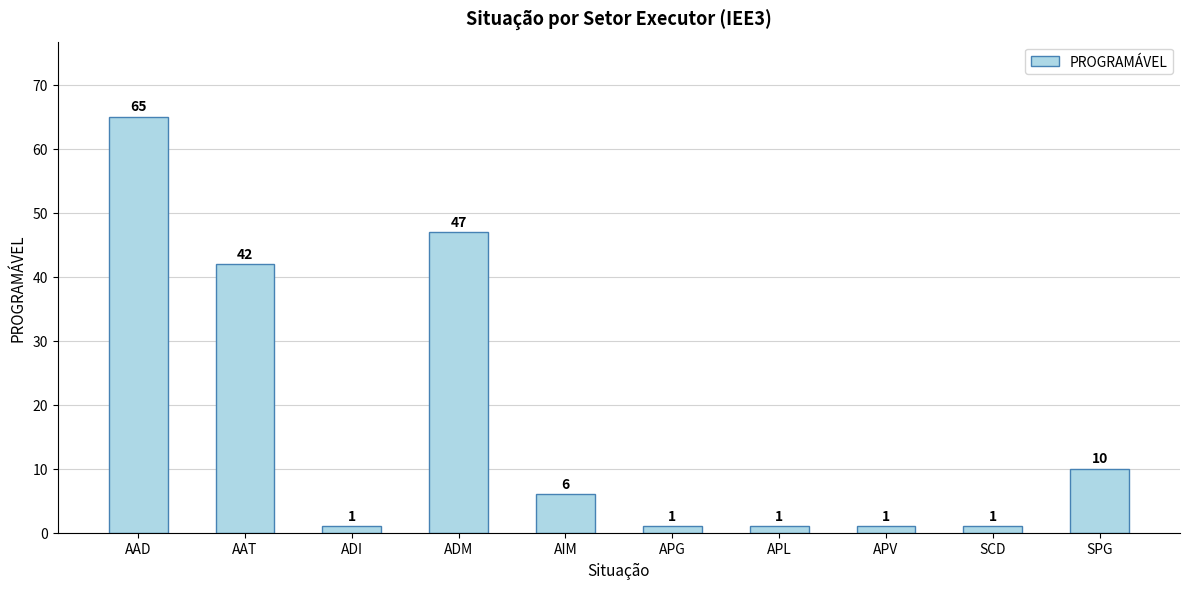

What is the maximum value shown in the chart?

65